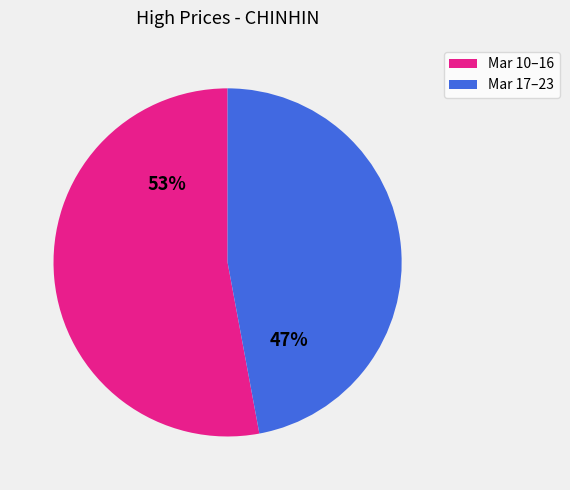

Count the number of slices in the pie.

2